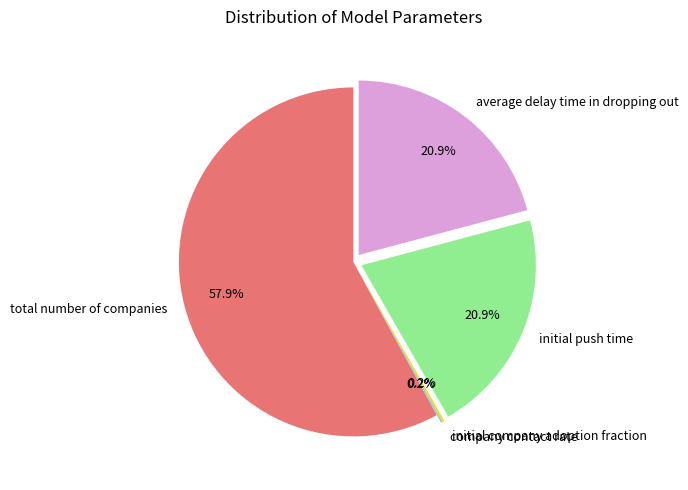

Is total number of companies the majority of the pie?

Yes